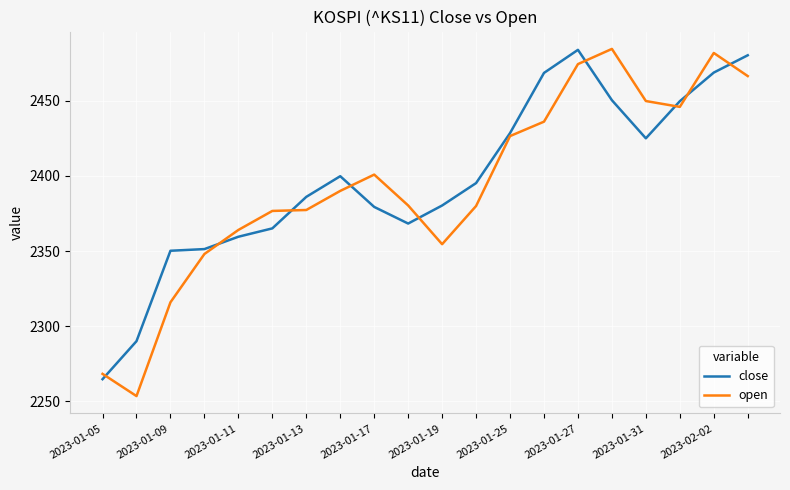

What is the smallest value displayed?

2253.4